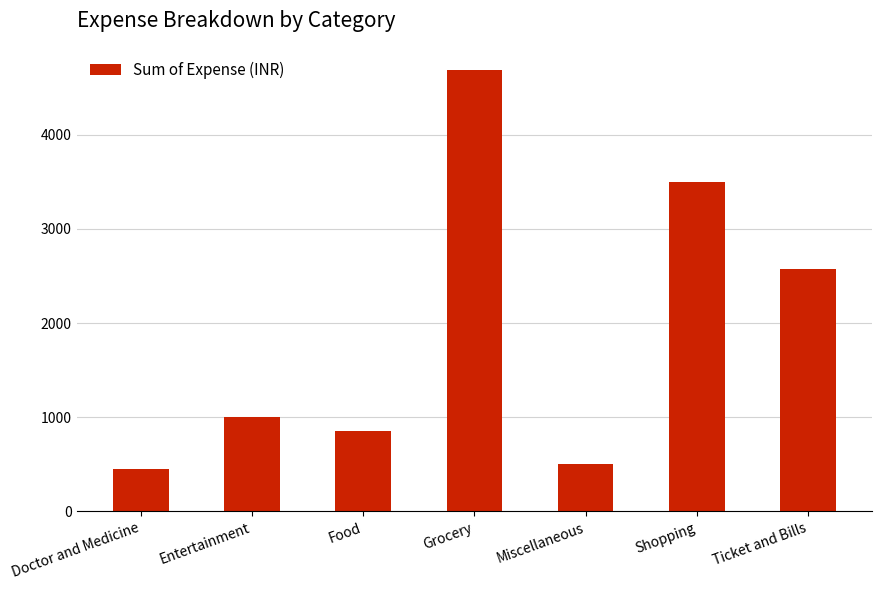

How many distinct data groups are displayed?

1